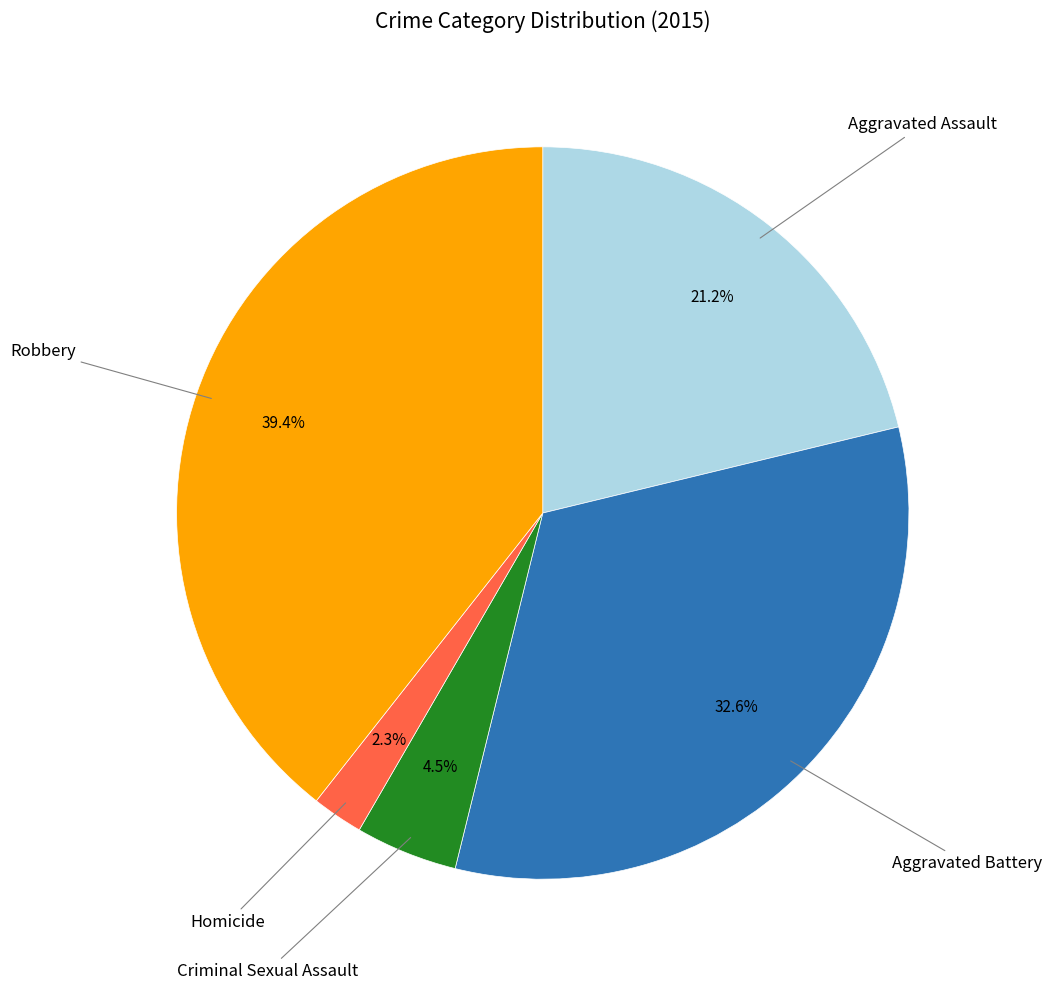

Is there any slice that represents more than half of the pie?

No